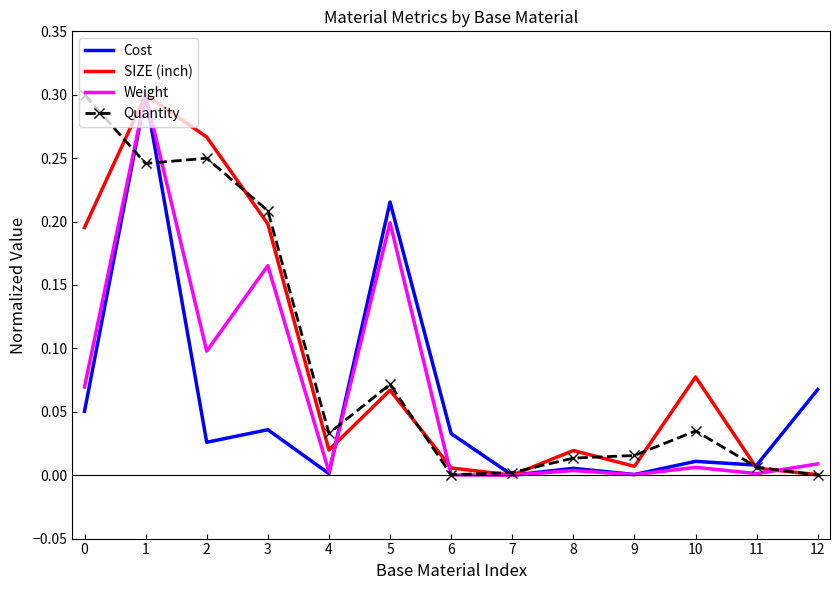

Is it true that Cost equals 0.0 at 3?

True